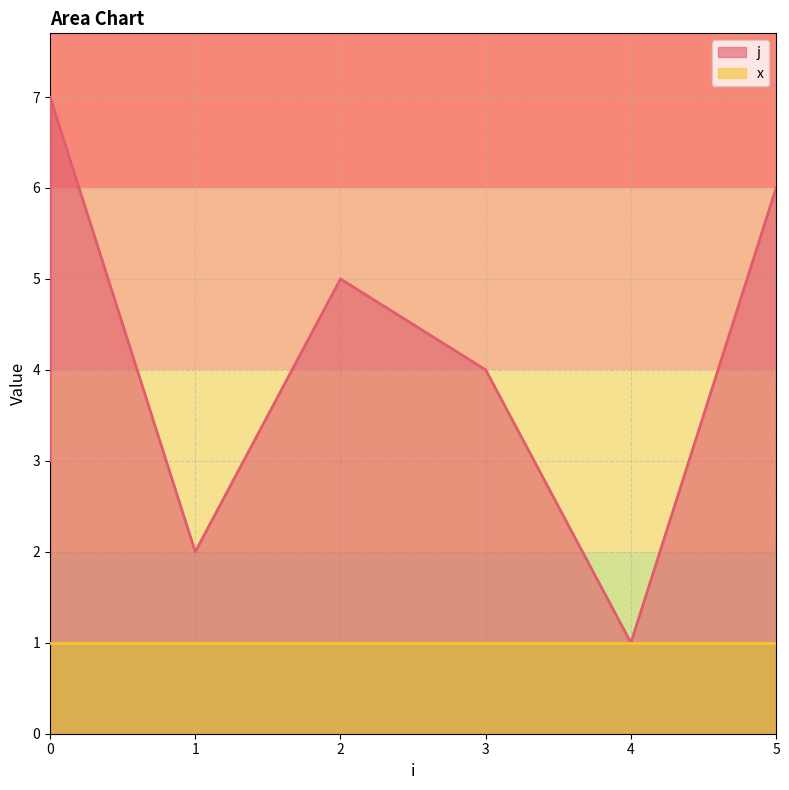

True or false: the data shows 1 at 4.

False